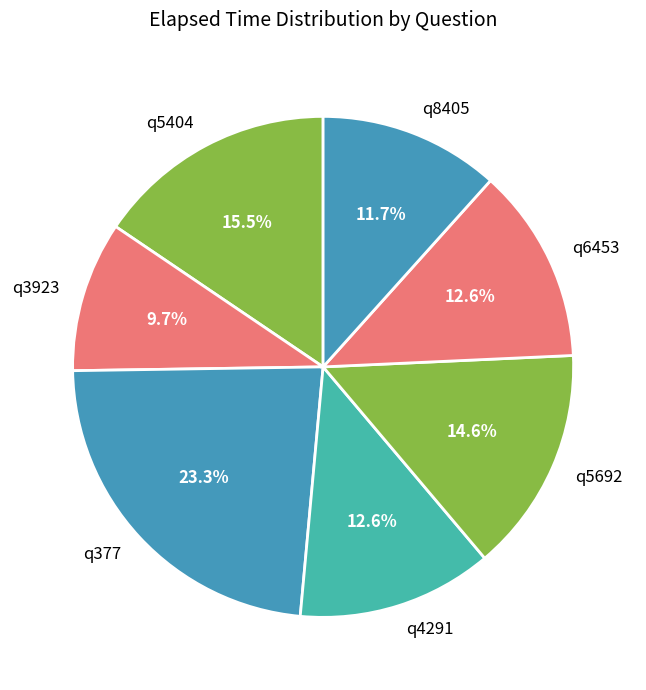

True or false: q377 accounts for 18% of the total.

False